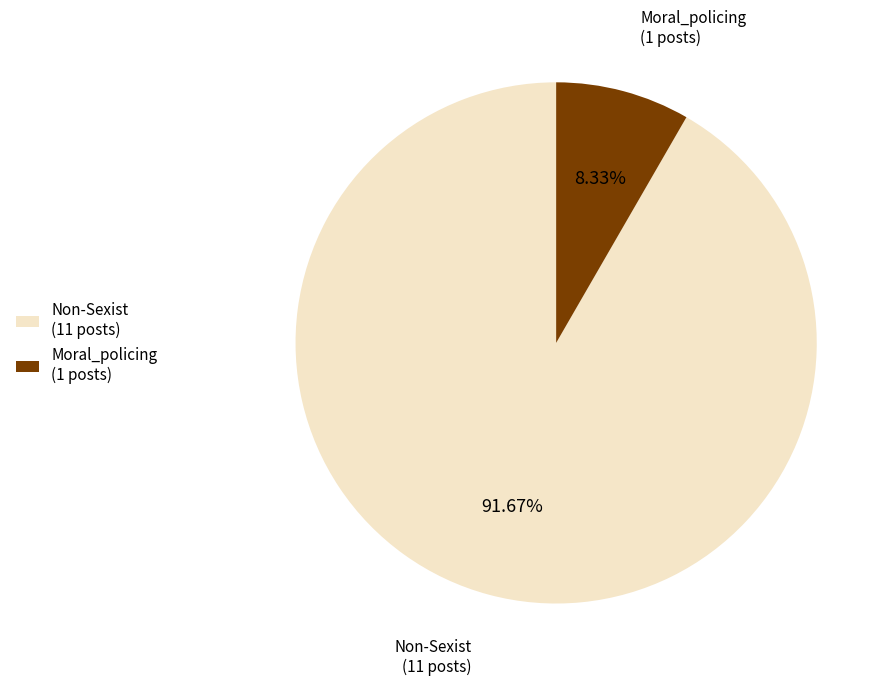

Which category accounts for the majority?

Non-Sexist